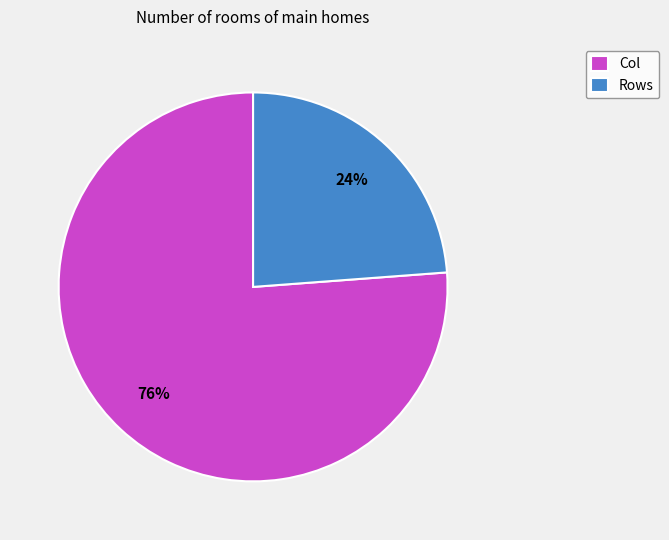

How many slices are in this pie chart?

2